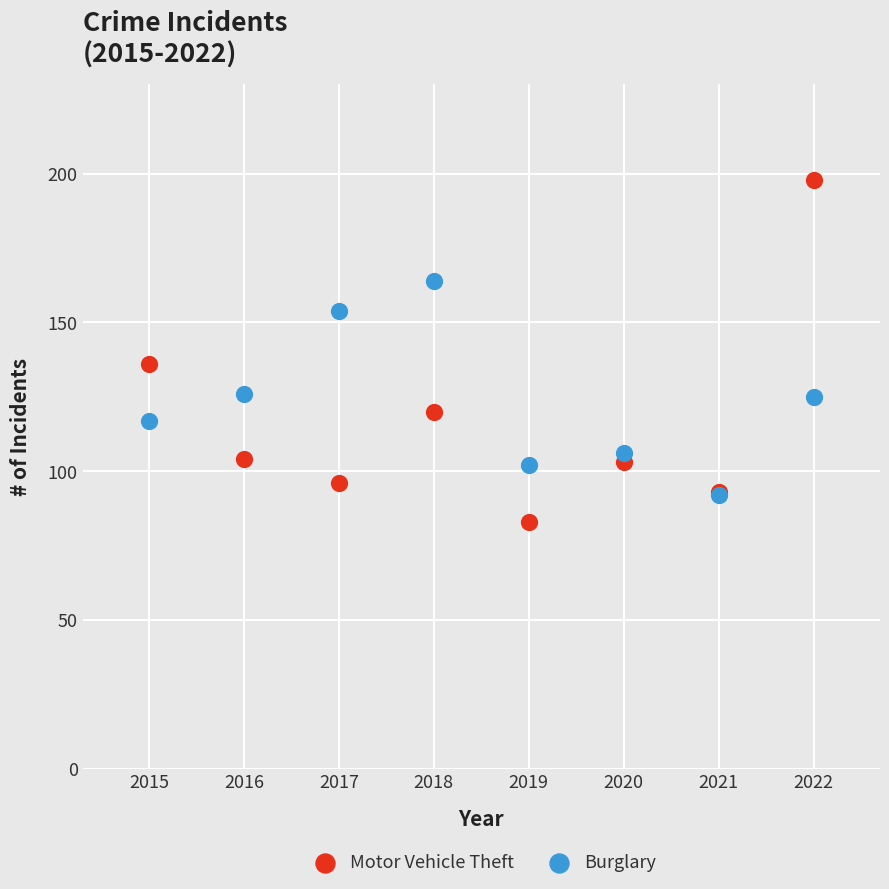

In the Motor Vehicle Theft series, what Y value is closest to 140?

136